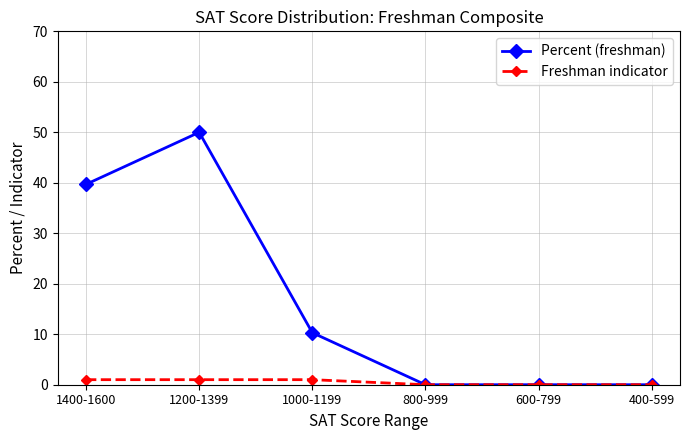

How many lines are shown in the chart?

2